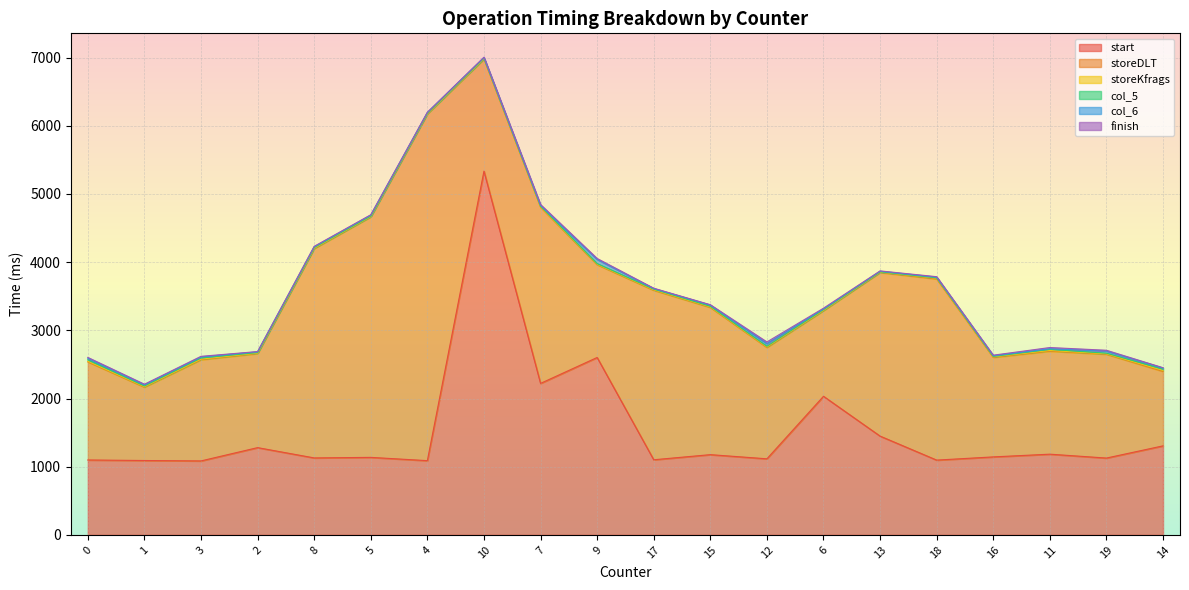

Which has a higher value, 8 or 10?

10